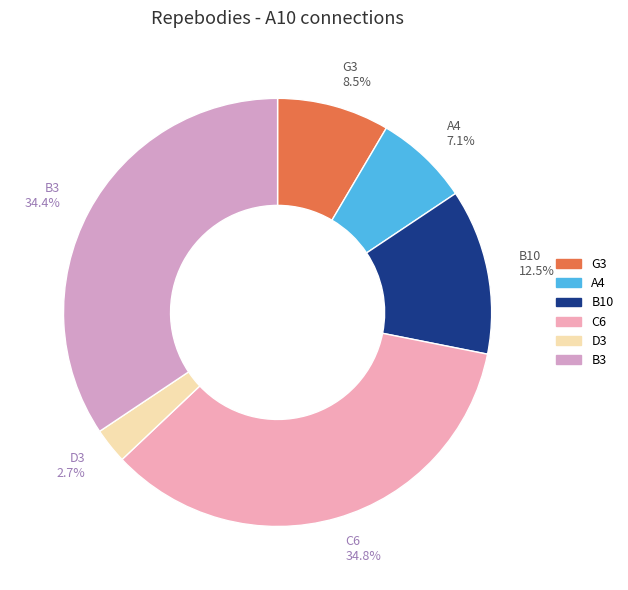

To the nearest percent, what is the combined percentage of A4 and G3?

16%